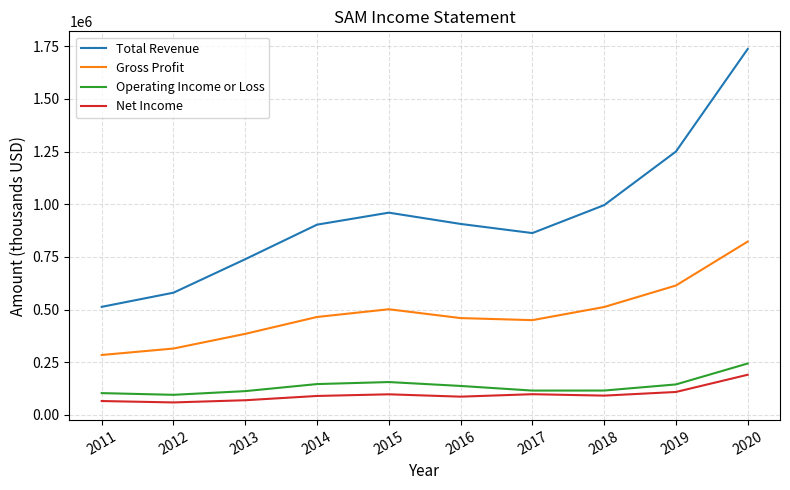

At which category is the sum across all series the highest?

2020